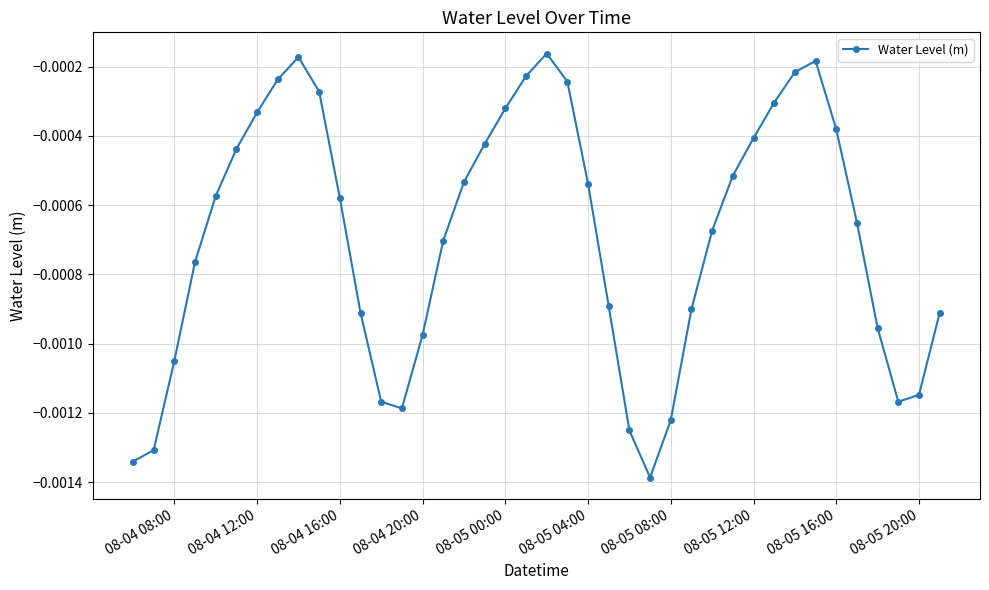

How many interior local peaks (higher than both neighbors) does the data have?

3